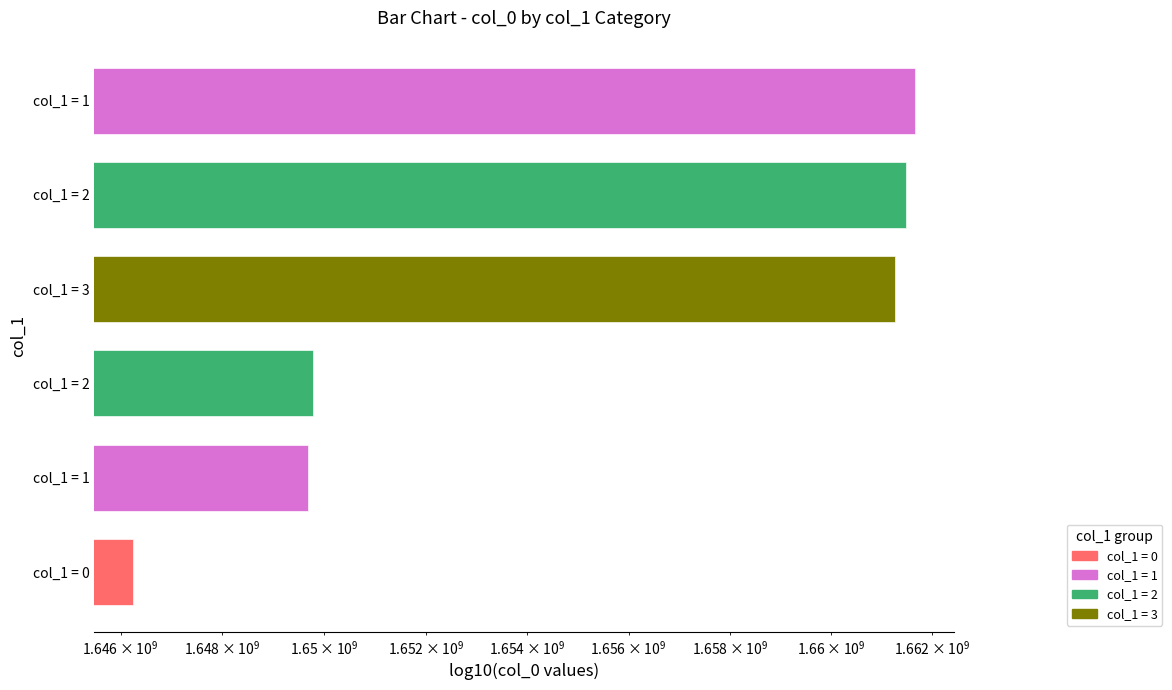

Where is the data nearest to the value 1653952156?

col_1 = 2